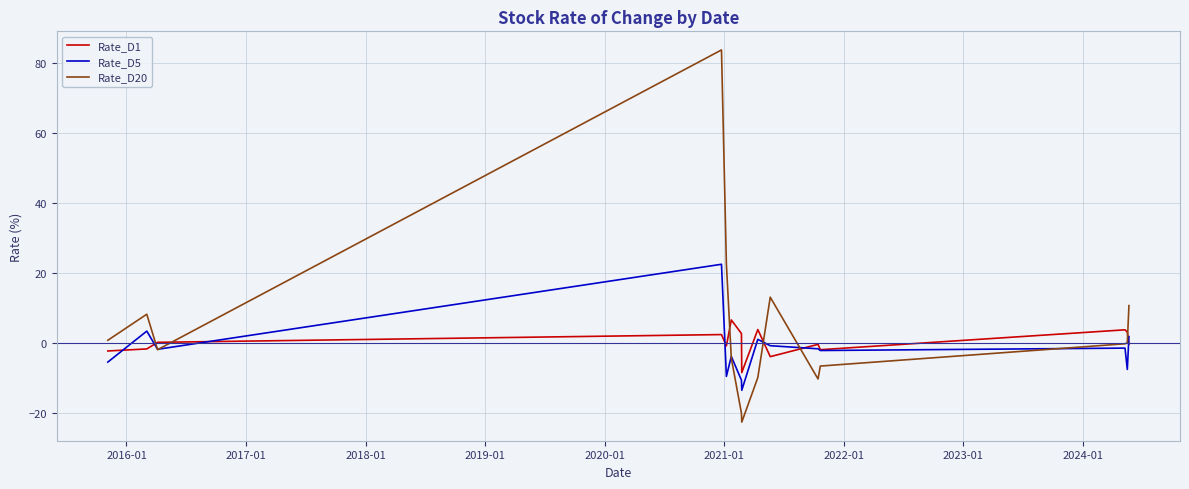

What is the maximum value for Rate_D5?

22.5